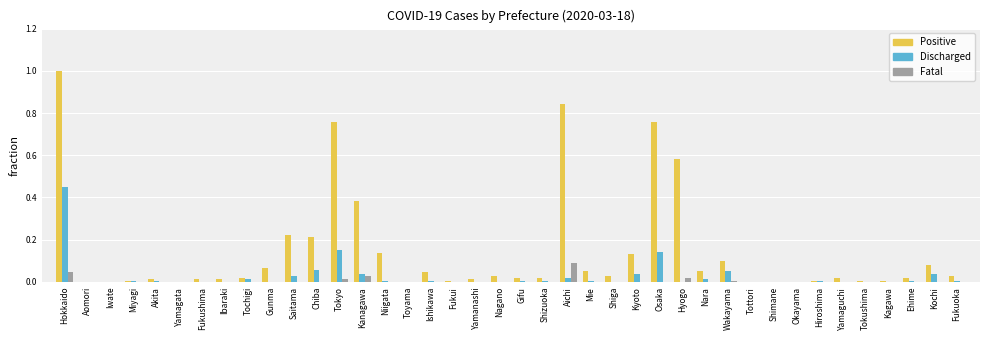

The Discharged series shows 0.0 at Gunma. True or false?

True